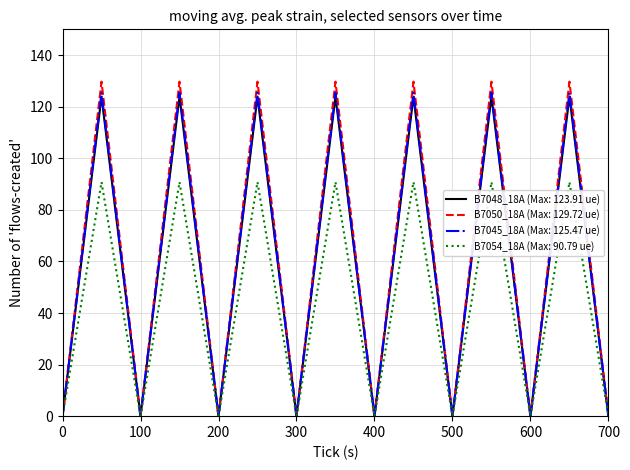

Which series has the widest spread of values?

B7050_18A (Max: 129.72 ue)